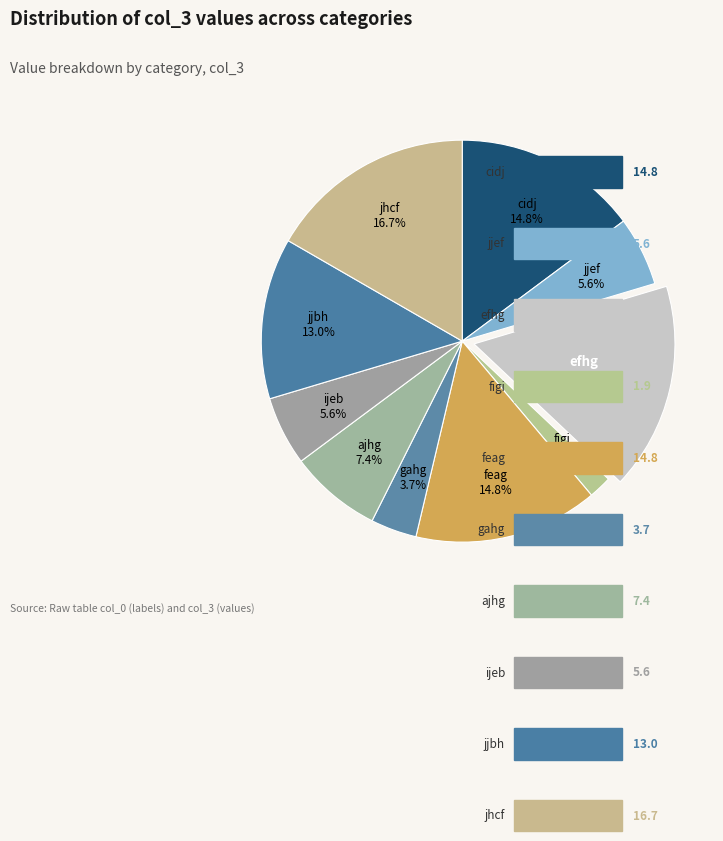

How many segments does this pie chart have?

10